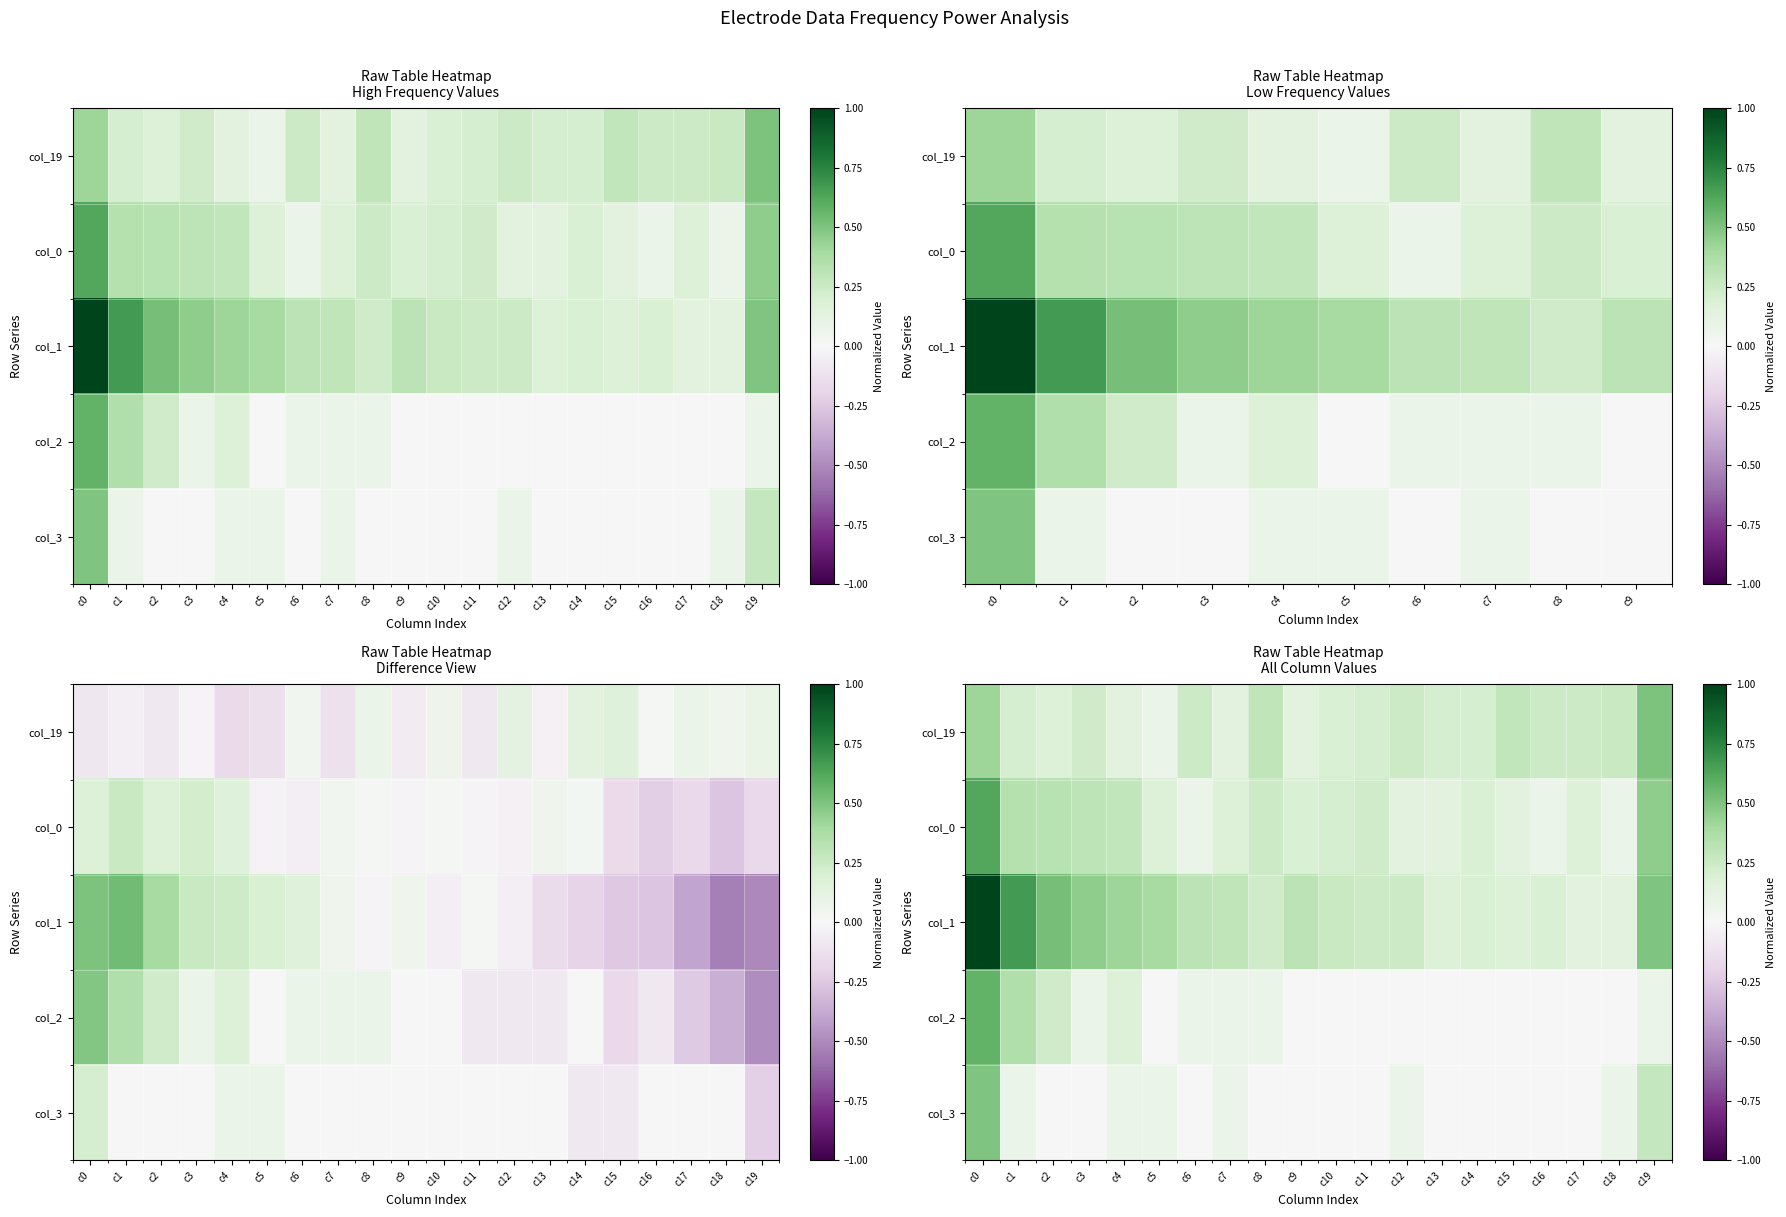

At which label does col_2 reach its minimum?

c5